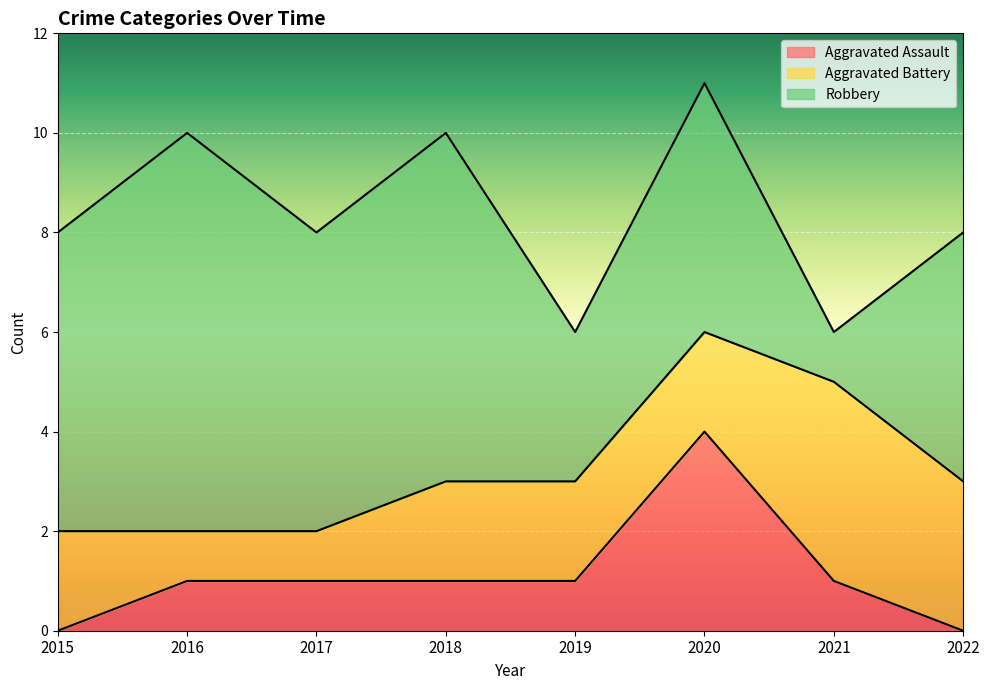

Is the value of Robbery at 2022 greater than the value of Aggravated Assault at 2019?

Yes